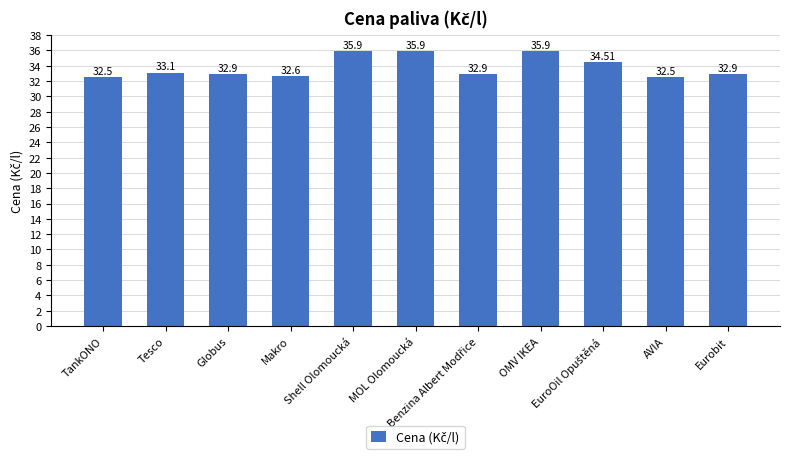

What is the difference between the maximum and second lowest values?

3.4